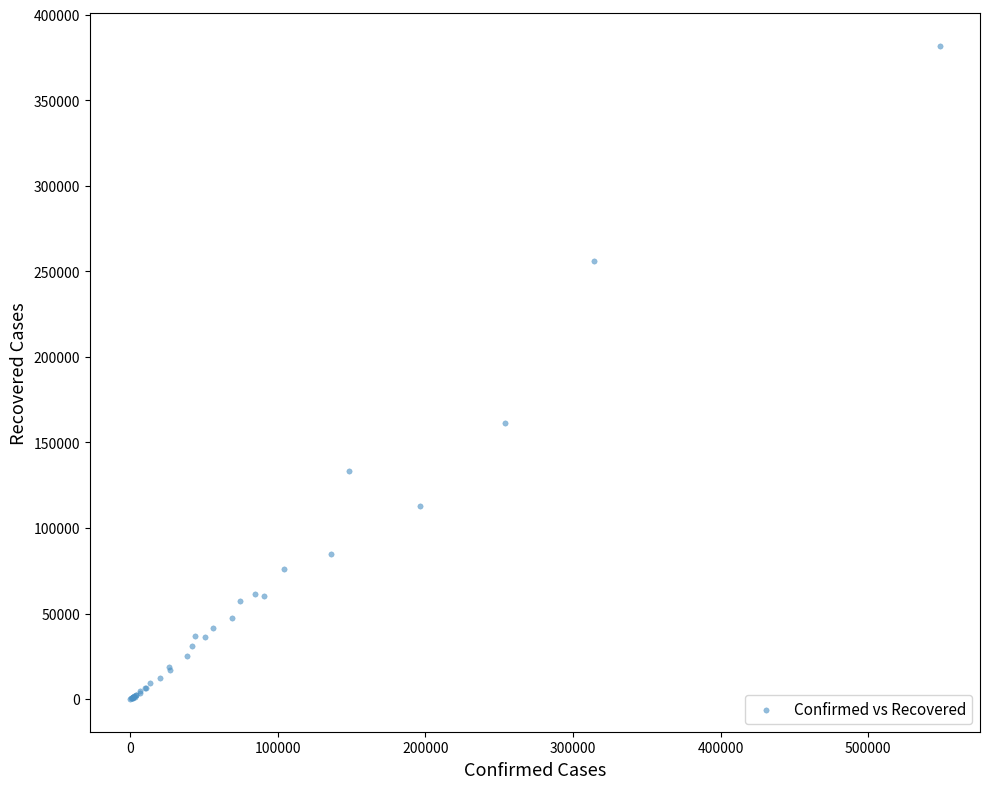

What Y value in the scatter plot is closest to 190921?

161425